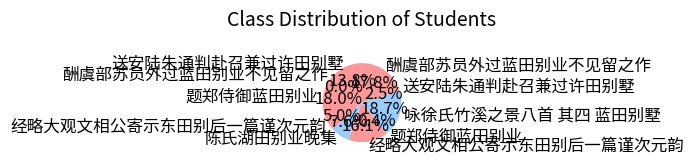

How many segments does this pie chart have?

10